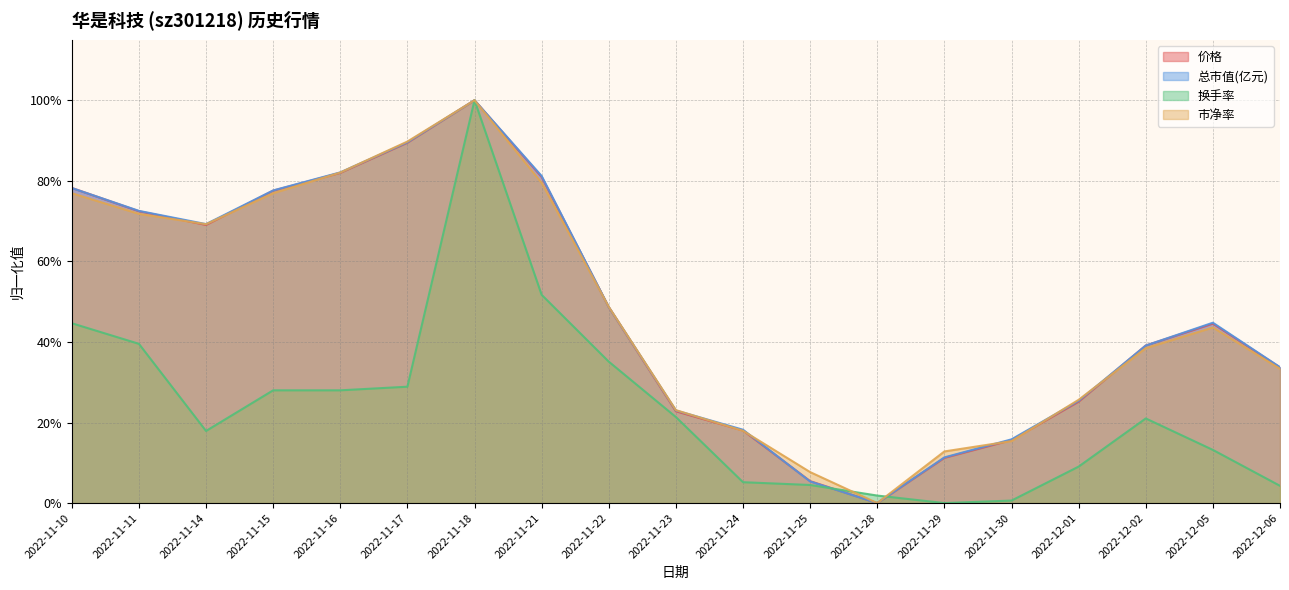

List the labels in order of 总市值(亿元) value, largest first.

2022-11-18, 2022-11-17, 2022-11-16, 2022-11-21, 2022-11-10, 2022-11-15, 2022-11-11, 2022-11-14, 2022-11-22, 2022-12-05, 2022-12-02, 2022-12-06, 2022-12-01, 2022-11-23, 2022-11-24, 2022-11-30, 2022-11-29, 2022-11-25, 2022-11-28